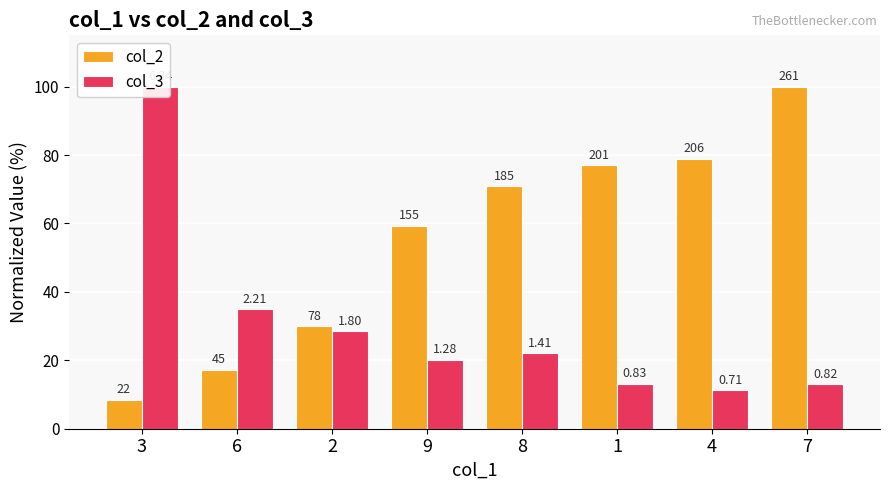

List the labels in order of col_2 value, largest first.

7, 4, 1, 8, 9, 2, 6, 3